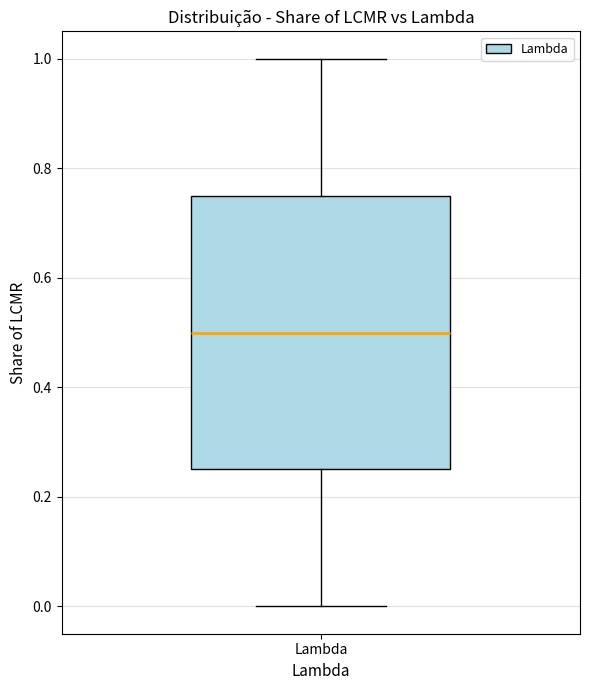

Where does the median line of the box for Lambda sit on the y-axis? The values are not printed on the chart, so give them approximately, as read against the axis.

0.50